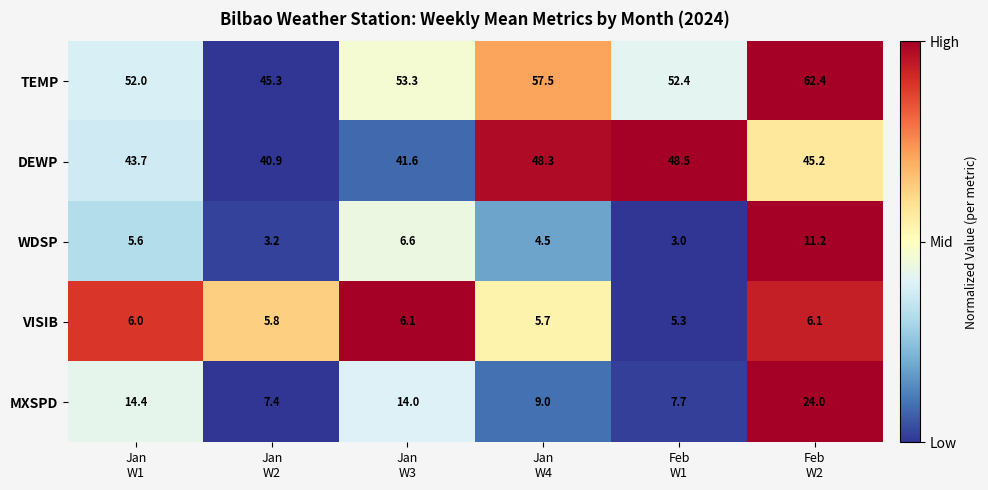

What is the minimum value for DEWP?

40.9